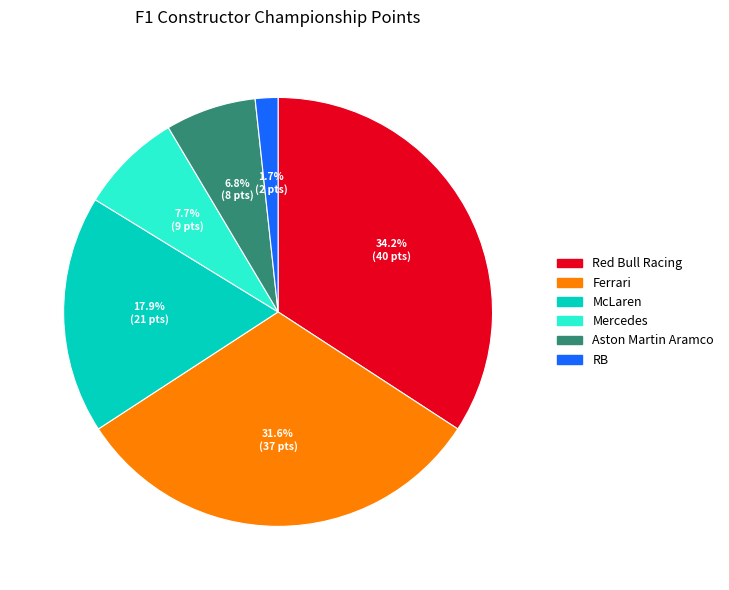

Does Mercedes represent more than half of the total?

No